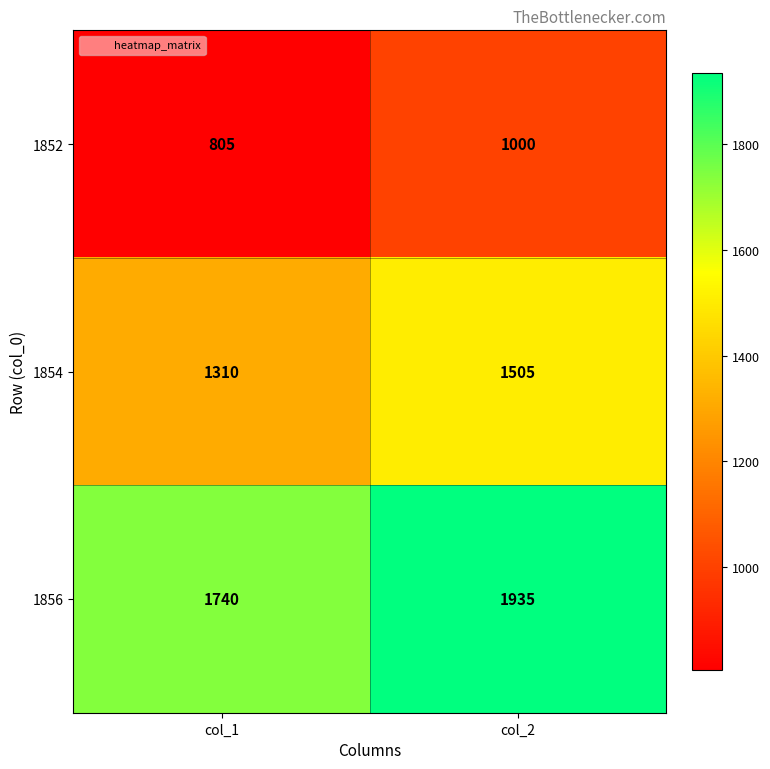

What is the difference between the maximum and minimum values in the 1854 series?

195